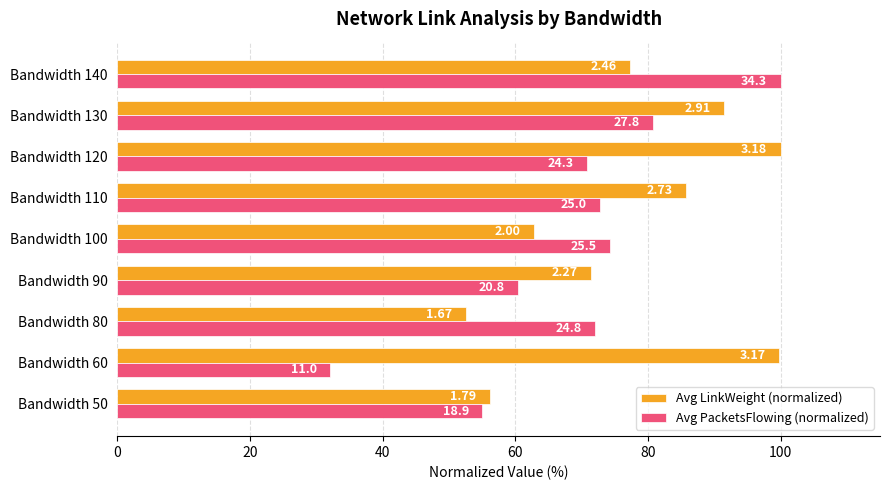

What are all the series names shown in the legend?

Avg LinkWeight (normalized), Avg PacketsFlowing (normalized)